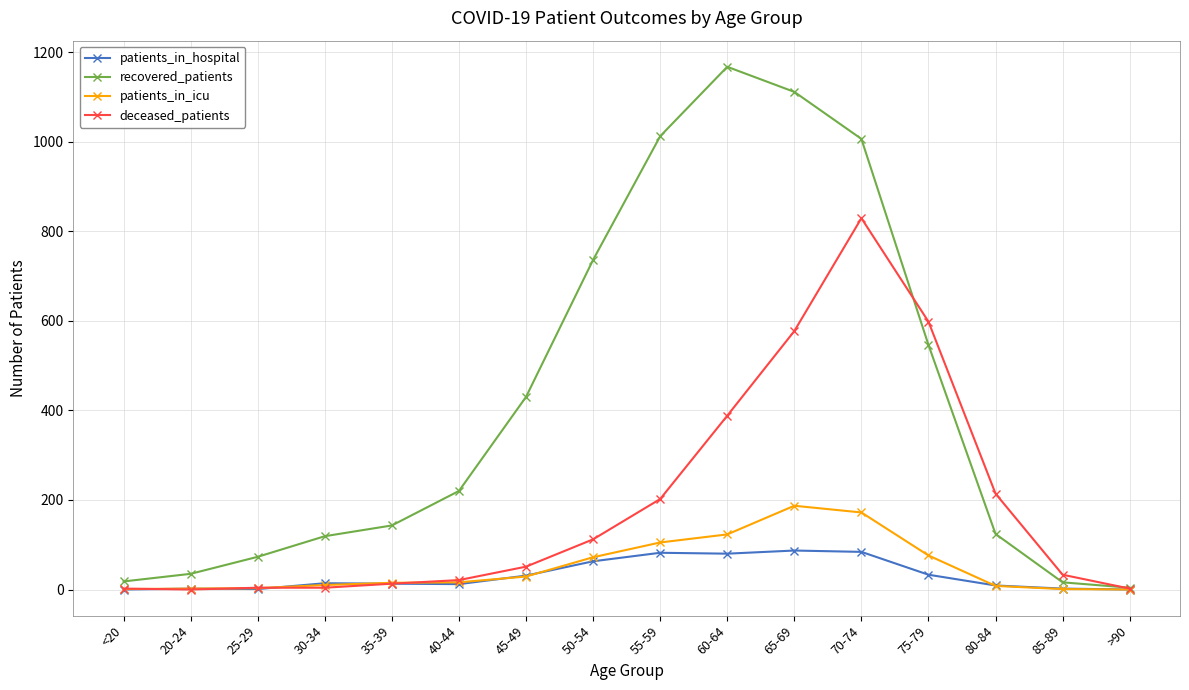

What is the label of the 6th point from the right?

65-69